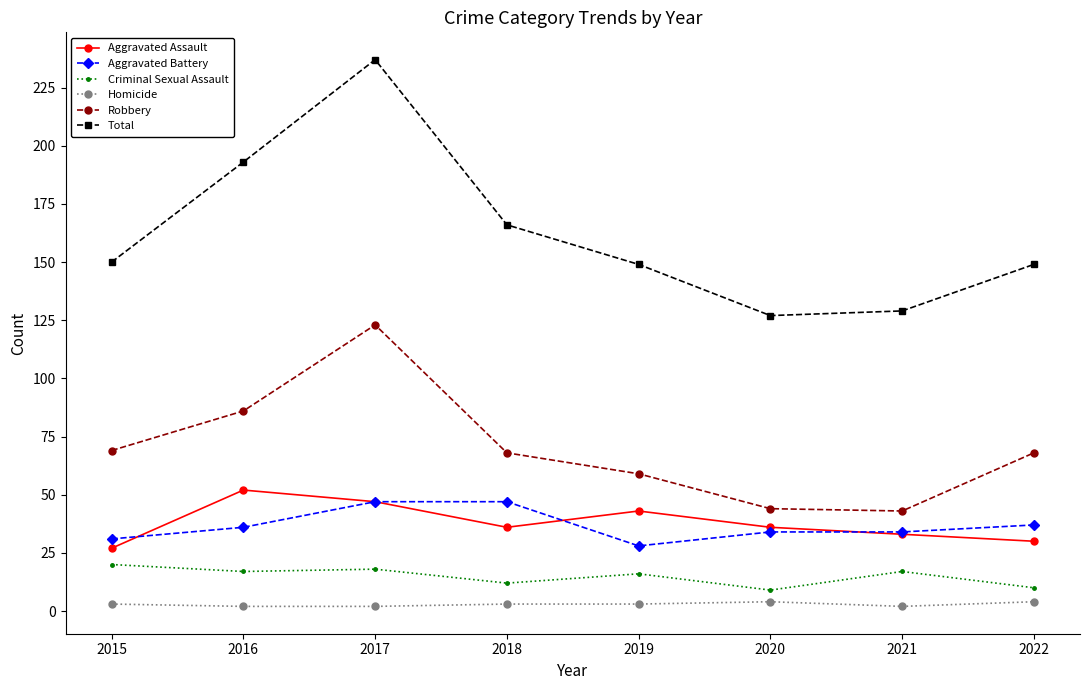

What is the difference between the Homicide values at 2017 and 2022?

2